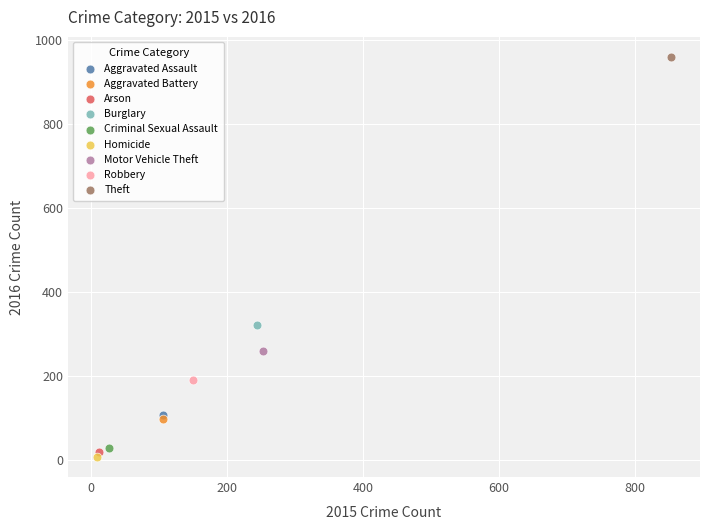

Which series contains the highest Y value?

Theft